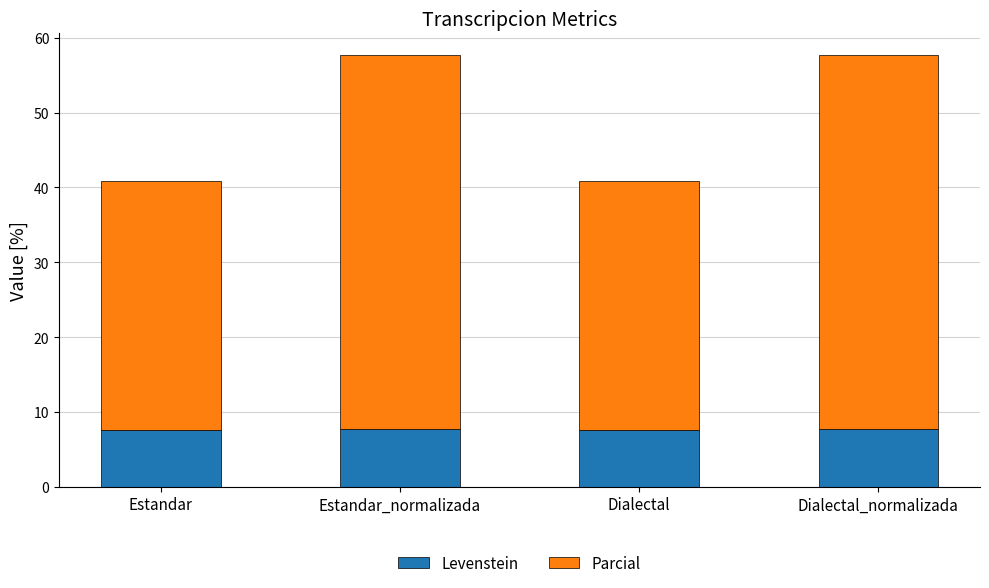

Is it true that Levenstein equals 7.6 at Estandar?

True